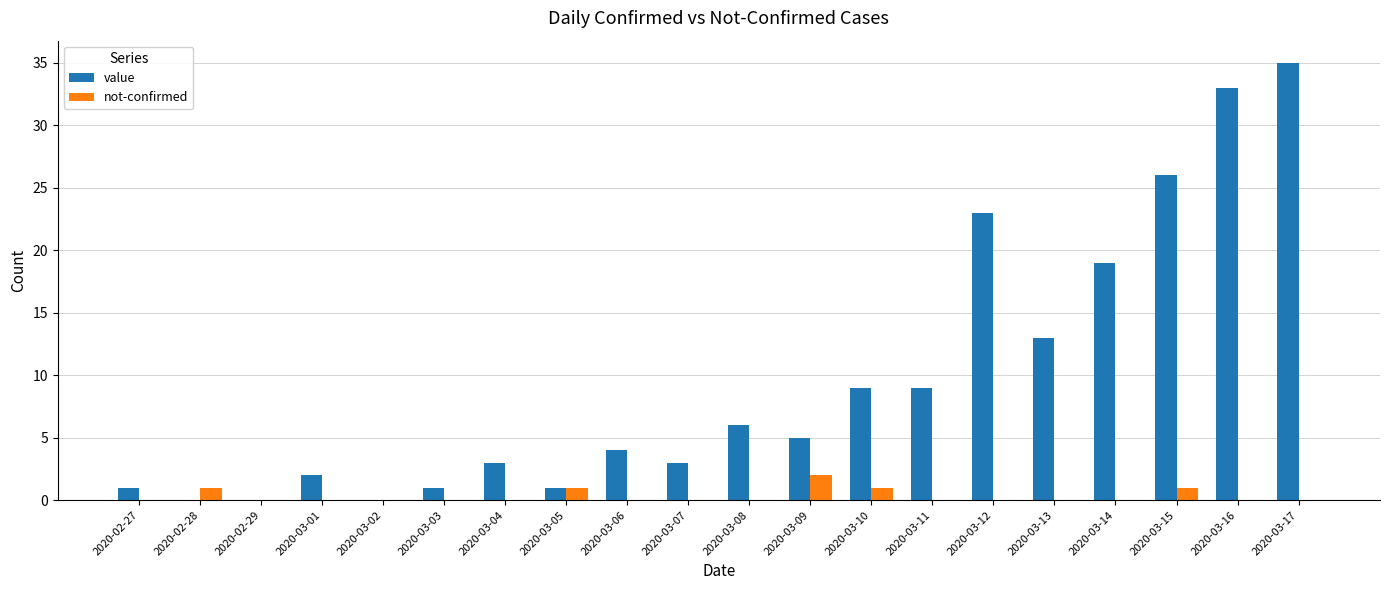

How many categories are shown in the chart?

20